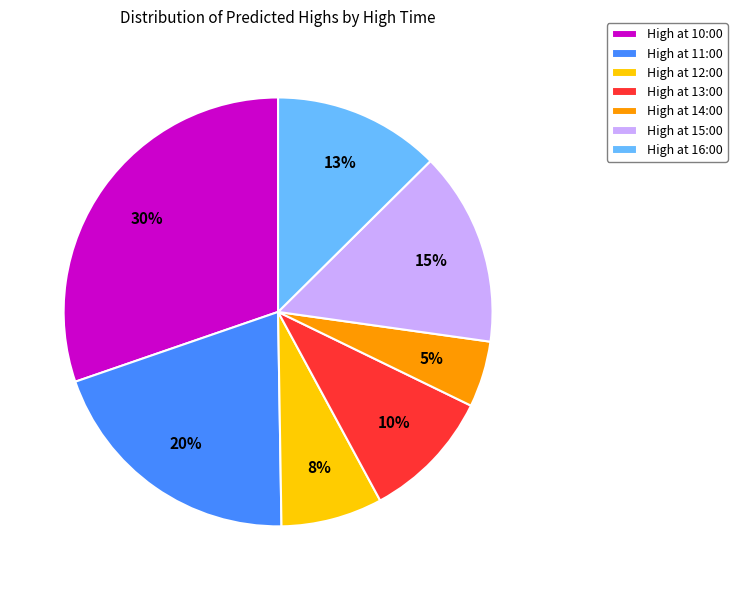

True or false: High at 10:00 accounts for 30% of the total.

True